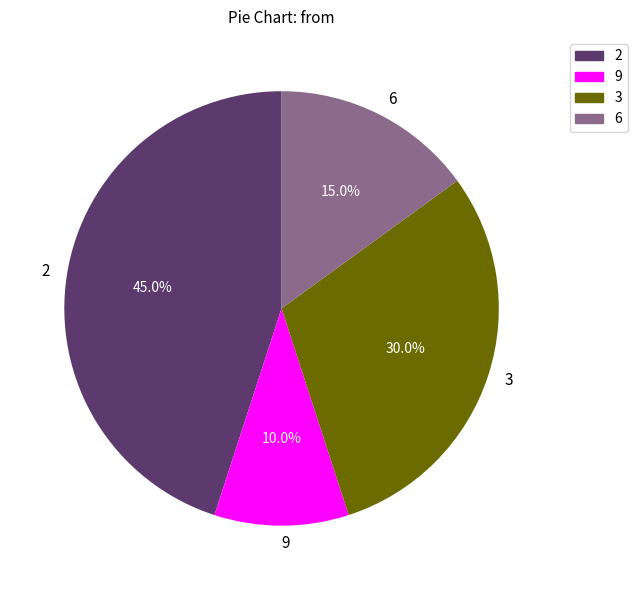

What is the total percentage of 6 and 9?

25.0%